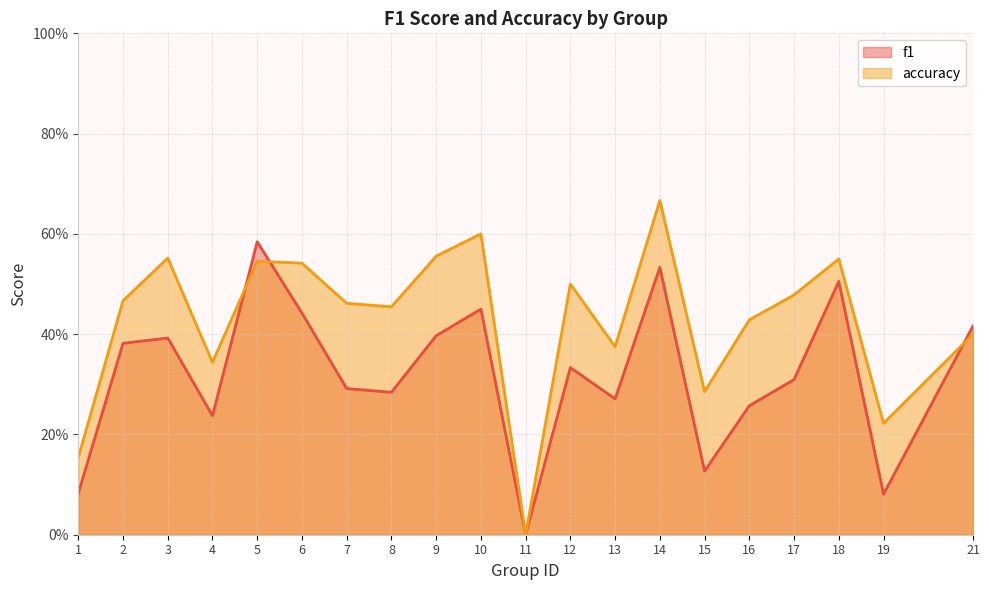

Which category has the highest value in the accuracy series?

14